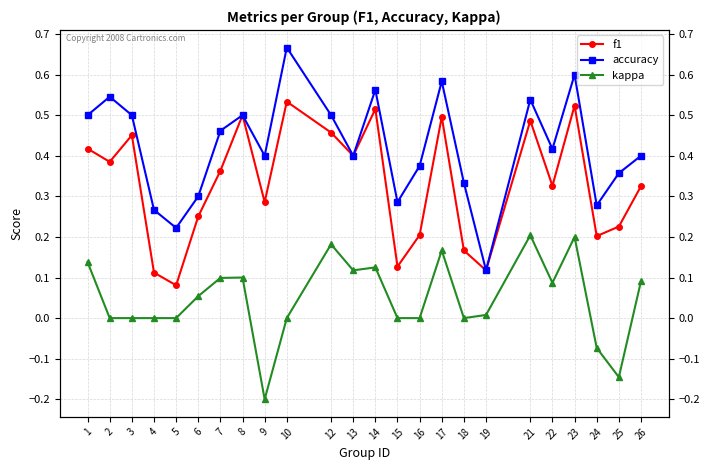

List the series in order of their peak value, lowest first.

kappa, f1, accuracy